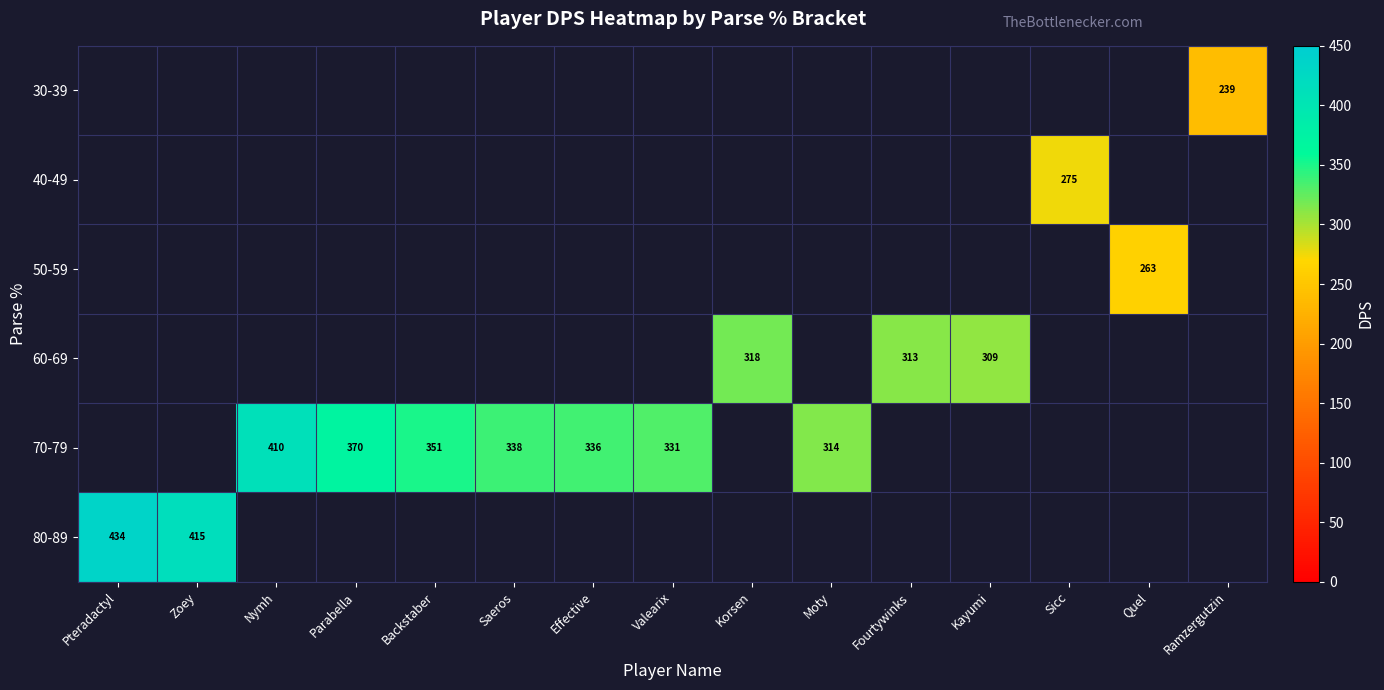

Is it true that 70-79 equals 410.0 at Nymh?

True